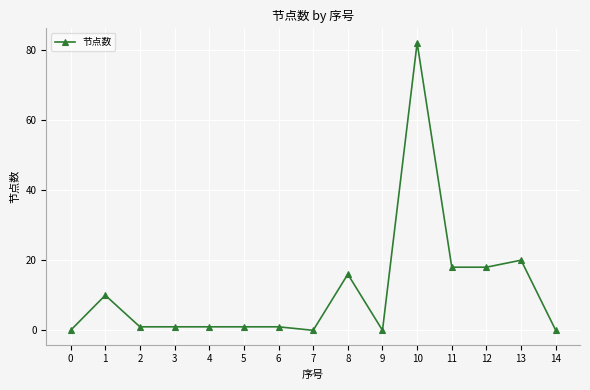

What is the difference between the second highest and second lowest values?

20